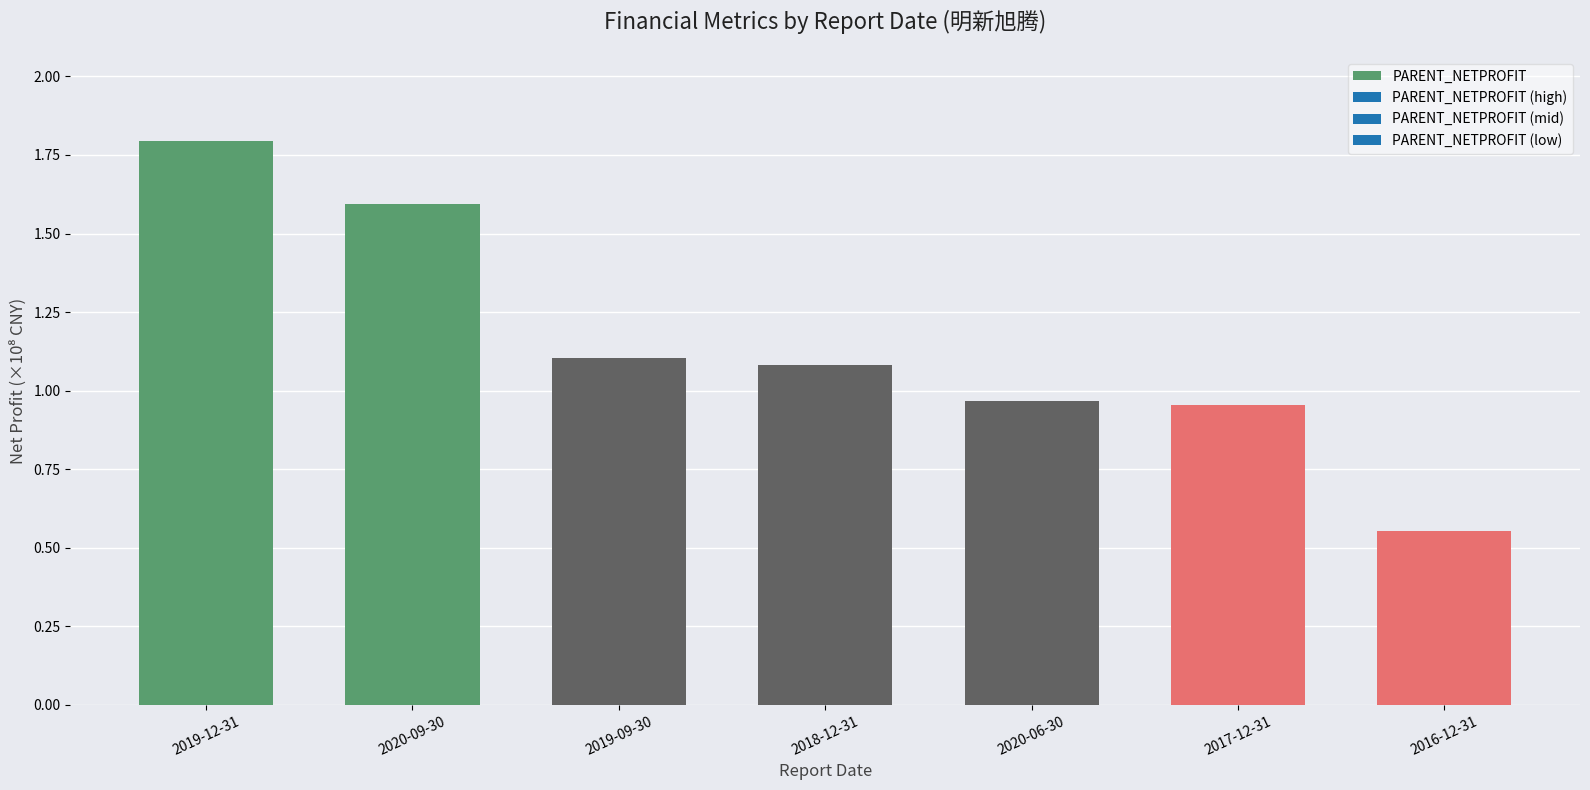

What is the value of the 3rd bar from the left?

1.1